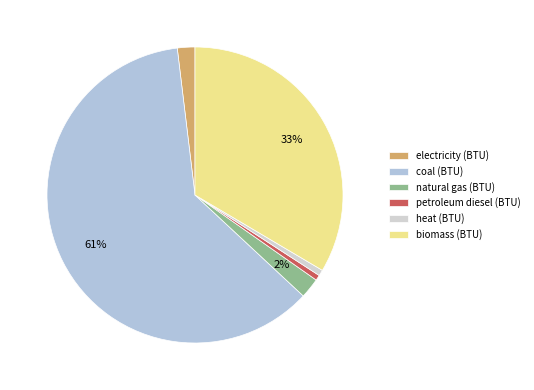

Count the number of slices in the pie.

6